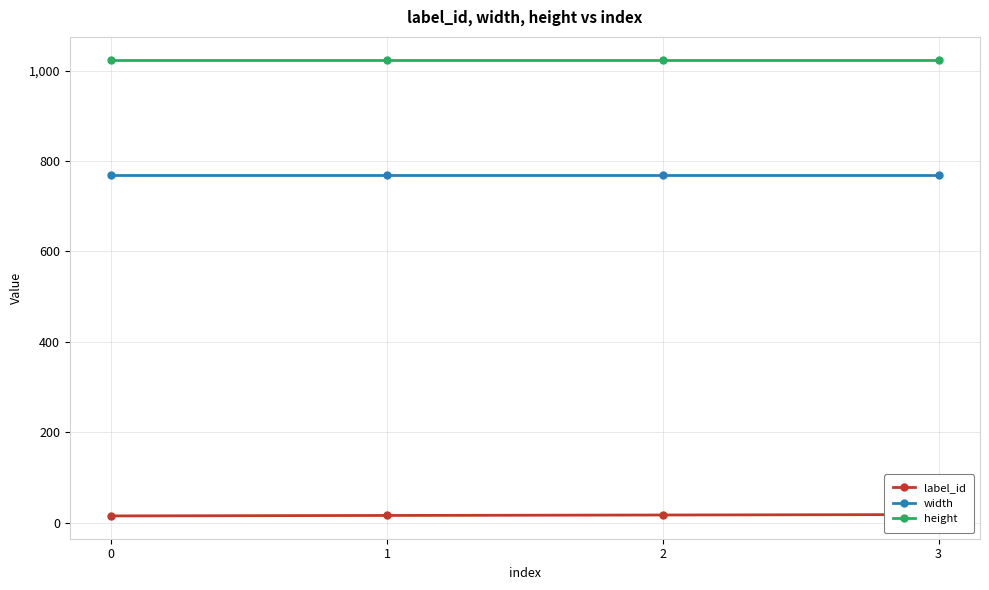

At which label is label_id closest to 16?

1